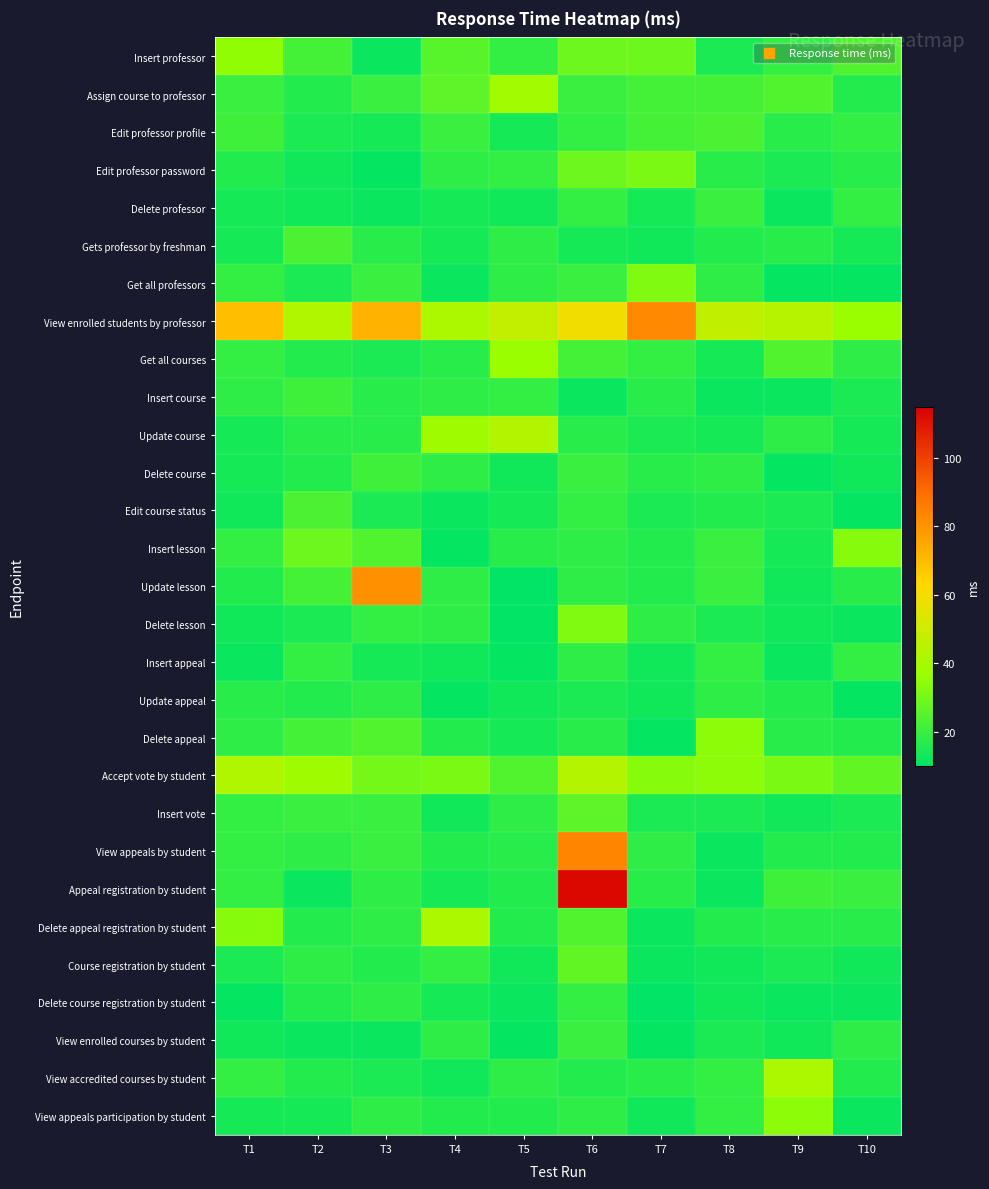

Reading left to right, what are all the values shown in this chart?

Insert professor: T1=35	T2=22	T3=12	T4=25	T5=19	T6=29	T7=29	T8=15	T9=19	T10=24
Assign course to professor: T1=20	T2=16	T3=20	T4=26	T5=39	T6=20	T7=22	T8=22	T9=24	T10=16
Edit professor profile: T1=21	T2=15	T3=14	T4=20	T5=14	T6=19	T7=22	T8=23	T9=17	T10=19
Edit professor password: T1=16	T2=13	T3=11	T4=18	T5=19	T6=29	T7=31	T8=17	T9=15	T10=17
Delete professor: T1=14	T2=13	T3=12	T4=14	T5=13	T6=19	T7=14	T8=20	T9=12	T10=19
Gets professor by freshman: T1=14	T2=23	T3=17	T4=14	T5=18	T6=14	T7=13	T8=16	T9=17	T10=14
Get all professors: T1=19	T2=15	T3=20	T4=12	T5=18	T6=20	T7=32	T8=18	T9=11	T10=11
View enrolled students by professor: T1=69	T2=42	T3=72	T4=41	T5=47	T6=59	T7=83	T8=46	T9=44	T10=37
Get all courses: T1=19	T2=16	T3=15	T4=17	T5=37	T6=22	T7=19	T8=14	T9=24	T10=18
Insert course: T1=18	T2=21	T3=17	T4=18	T5=19	T6=12	T7=17	T8=12	T9=12	T10=15
Update course: T1=14	T2=17	T3=17	T4=38	T5=43	T6=17	T7=15	T8=14	T9=18	T10=14
Delete course: T1=14	T2=16	T3=21	T4=18	T5=13	T6=20	T7=17	T8=18	T9=11	T10=13
Edit course status: T1=13	T2=23	T3=15	T4=12	T5=14	T6=19	T7=15	T8=16	T9=15	T10=11
Insert lesson: T1=19	T2=29	T3=24	T4=11	T5=17	T6=18	T7=16	T8=20	T9=14	T10=33
Update lesson: T1=16	T2=22	T3=81	T4=18	T5=10	T6=18	T7=16	T8=20	T9=13	T10=17
Delete lesson: T1=13	T2=15	T3=19	T4=18	T5=10	T6=32	T7=18	T8=15	T9=13	T10=12
Insert appeal: T1=12	T2=19	T3=14	T4=13	T5=11	T6=18	T7=13	T8=19	T9=12	T10=19
Update appeal: T1=17	T2=16	T3=18	T4=11	T5=13	T6=15	T7=13	T8=18	T9=16	T10=11
Delete appeal: T1=18	T2=22	T3=24	T4=16	T5=14	T6=17	T7=11	T8=34	T9=17	T10=16
Accept vote by student: T1=42	T2=38	T3=30	T4=31	T5=24	T6=43	T7=33	T8=34	T9=31	T10=27
Insert vote: T1=19	T2=20	T3=20	T4=13	T5=18	T6=26	T7=15	T8=15	T9=13	T10=15
View appeals by student: T1=19	T2=18	T3=20	T4=16	T5=17	T6=84	T7=18	T8=12	T9=16	T10=16
Appeal registration by student: T1=19	T2=12	T3=18	T4=14	T5=16	T6=113	T7=17	T8=12	T9=21	T10=20
Delete appeal registration by student: T1=33	T2=16	T3=18	T4=41	T5=16	T6=24	T7=12	T8=16	T9=17	T10=17
Course registration by student: T1=15	T2=18	T3=16	T4=19	T5=13	T6=27	T7=12	T8=13	T9=15	T10=13
Delete course registration by student: T1=11	T2=16	T3=18	T4=14	T5=12	T6=19	T7=10	T8=13	T9=12	T10=12
View enrolled courses by student: T1=13	T2=12	T3=12	T4=18	T5=11	T6=20	T7=11	T8=15	T9=13	T10=18
View accredited courses by student: T1=19	T2=16	T3=15	T4=13	T5=18	T6=16	T7=17	T8=19	T9=41	T10=16
View appeals participation by student: T1=14	T2=14	T3=18	T4=16	T5=16	T6=18	T7=13	T8=19	T9=34	T10=12